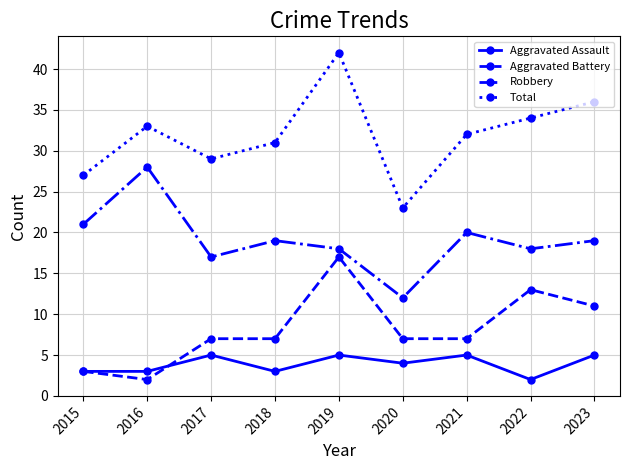

Is it true that Robbery equals 42 at 2016?

False